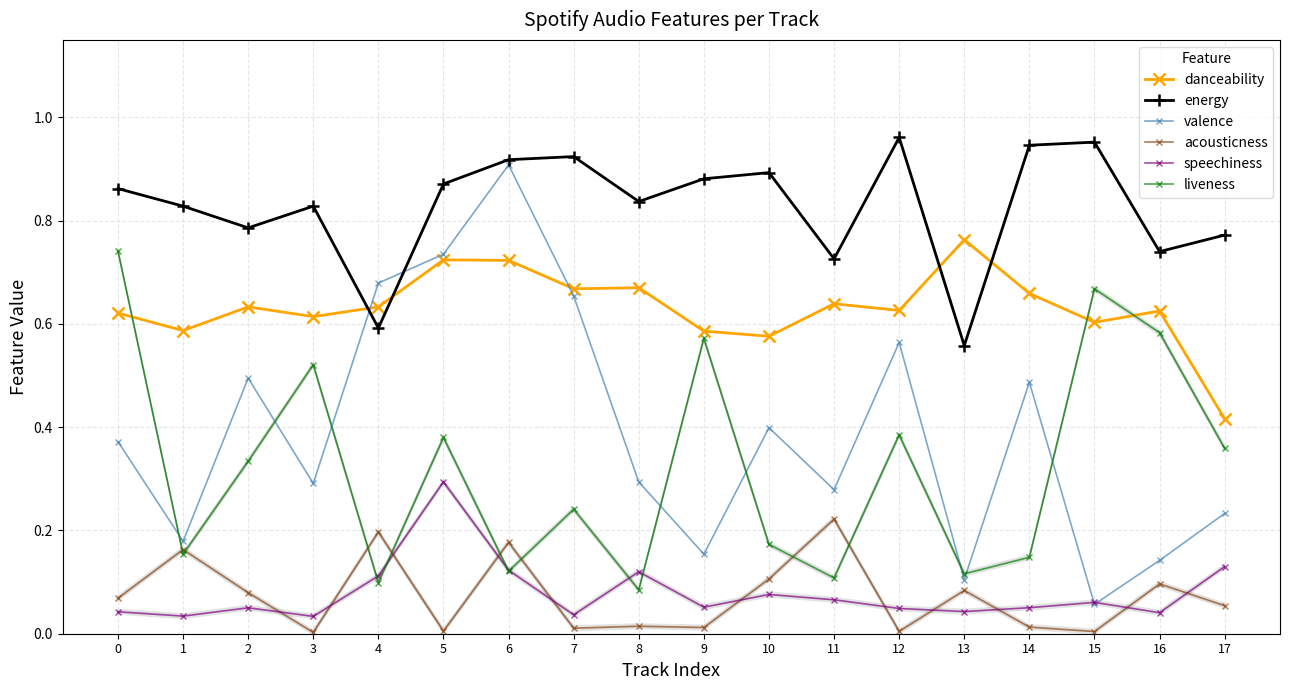

What is the difference between the highest and lowest values at 8?

0.8